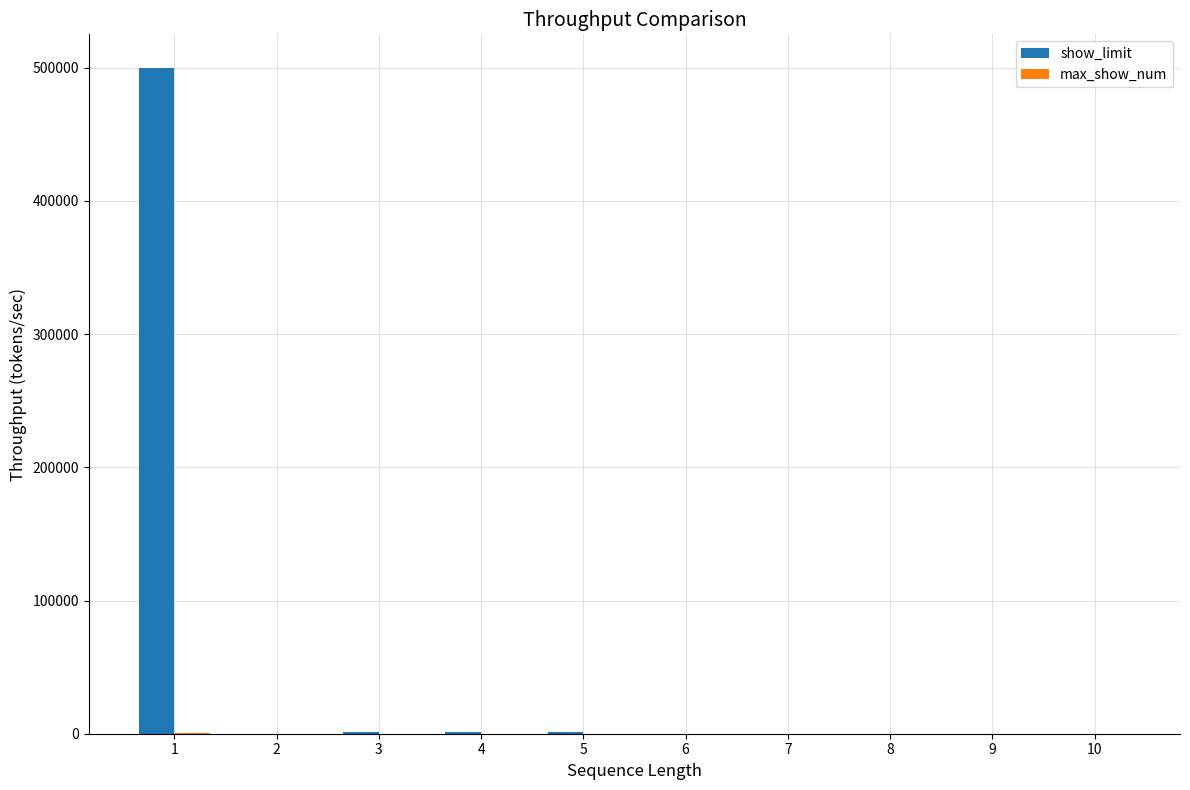

Which series has the largest total across all categories?

show_limit